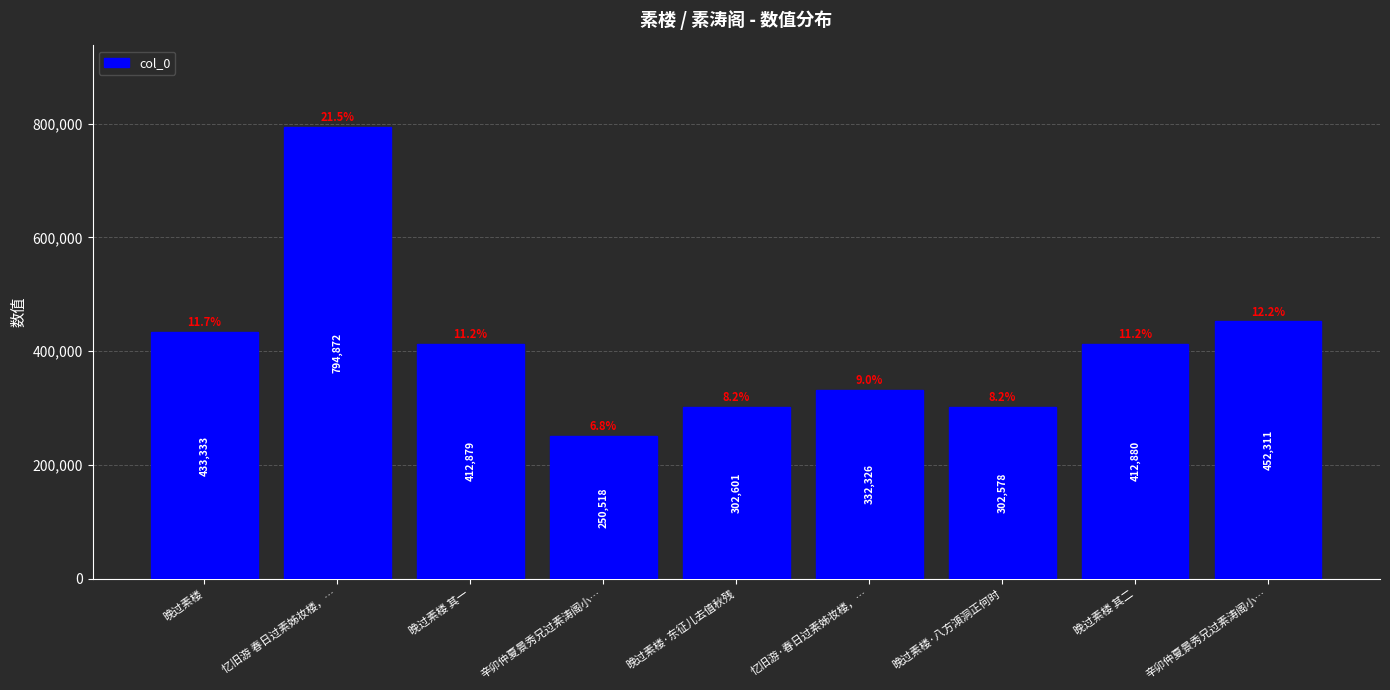

Reading left to right, what are all the values shown in this chart?

晚过素楼=433333	忆旧游 春日过素姊妆楼，…=794872	晚过素楼 其一=412879	辛卯仲夏景秀兄过素涛阁小…=250518	晚过素楼·东征儿去值秋残=302601	忆旧游·春日过素姊妆楼，…=332326	晚过素楼·八方澒洞正何时=302578	晚过素楼 其二=412880	辛卯仲夏景秀兄过素涛阁小…=452311